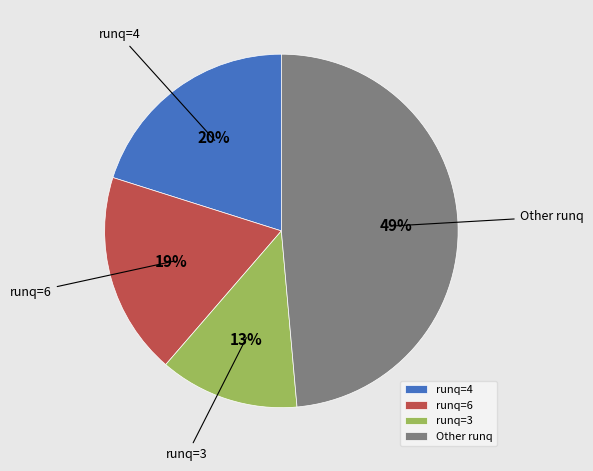

Which has a higher value, Other runq or runq=3?

Other runq